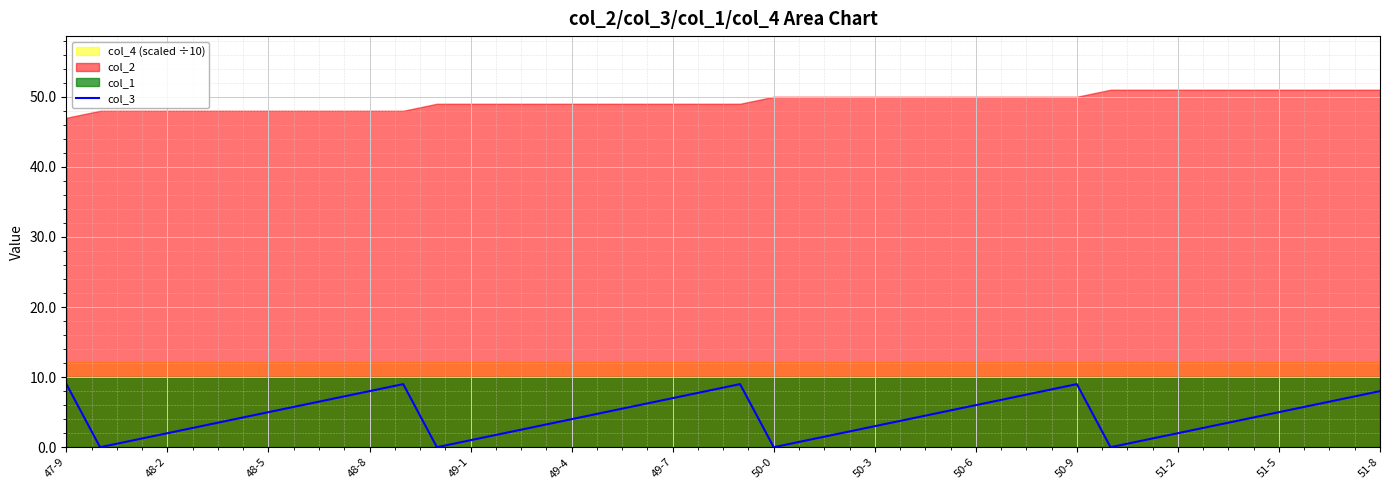

Reading right to left, extract all data points from this chart.

8	7	6	5	4	3	2	1	0	9	8	7	6	5	4	3	2	1	0	9	8	7	6	5	4	3	2	1	0	9	8	7	6	5	4	3	2	1	0	9